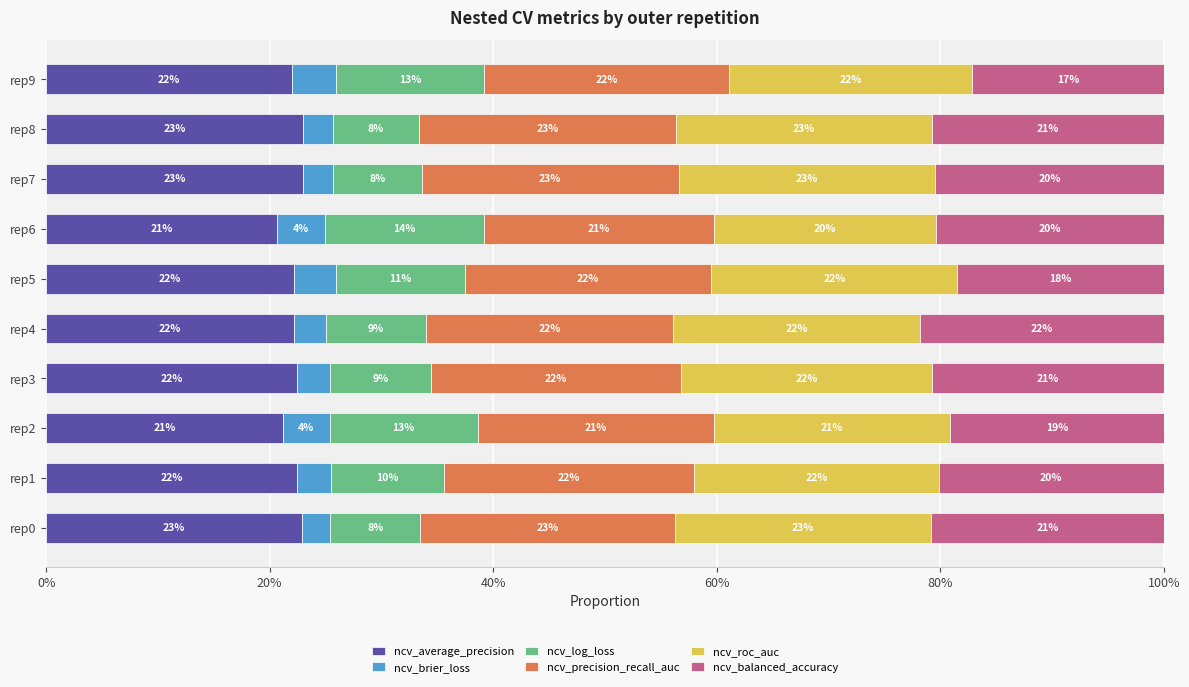

What is the highest value of the ncv_average_precision series?

0.2